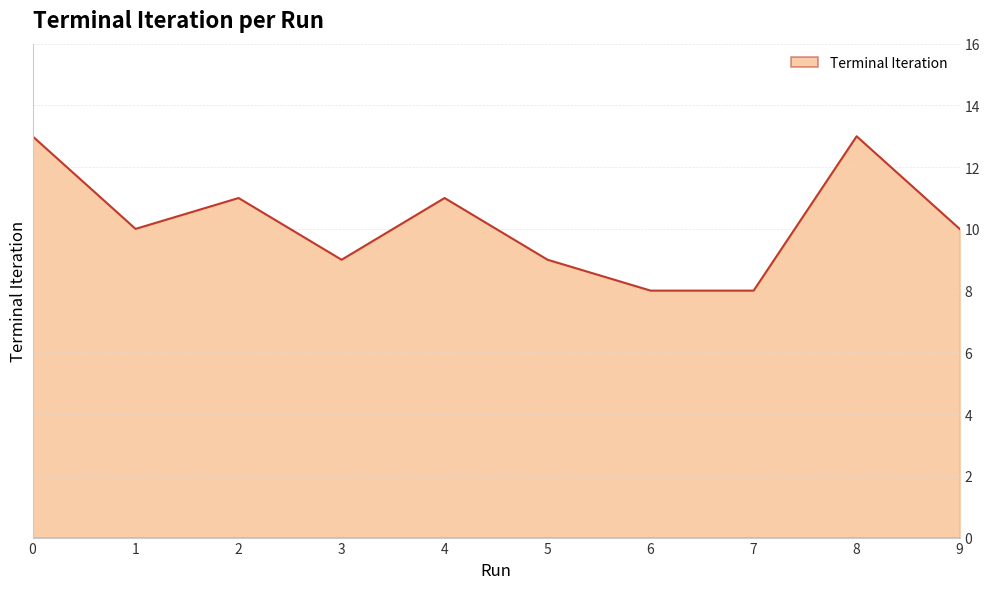

What is the minimum value shown in the chart?

8